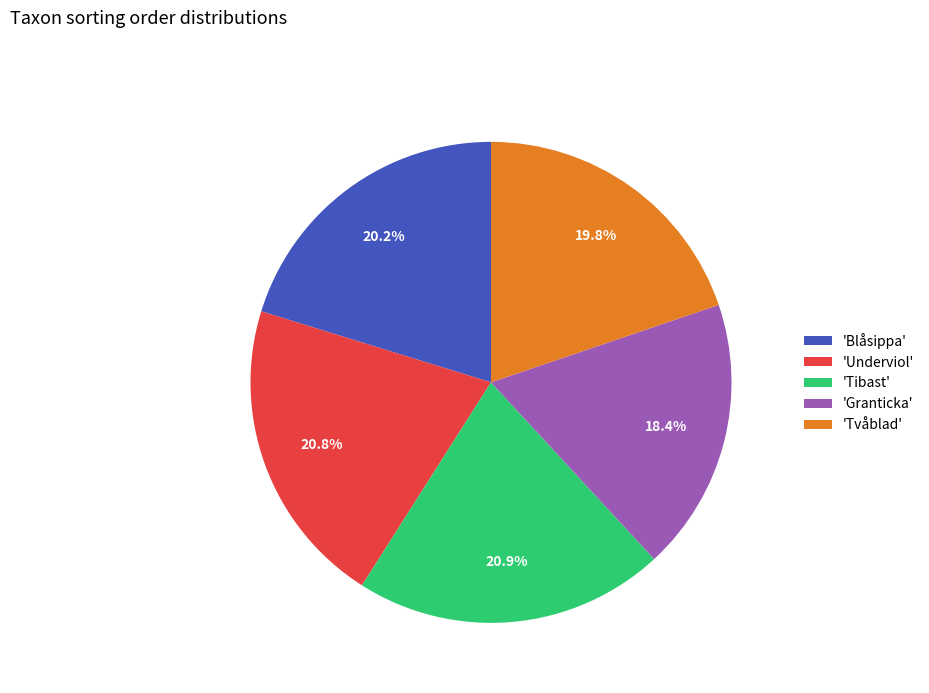

What is the smallest slice in the pie chart?

'Granticka'